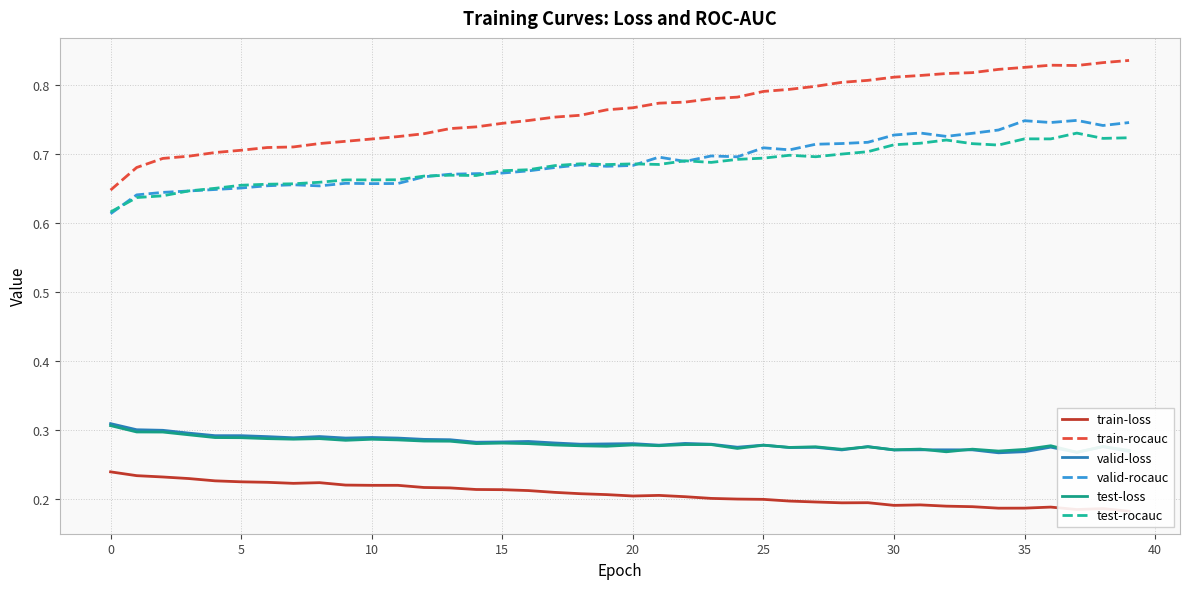

Which has a higher value, 22 or 12?

12